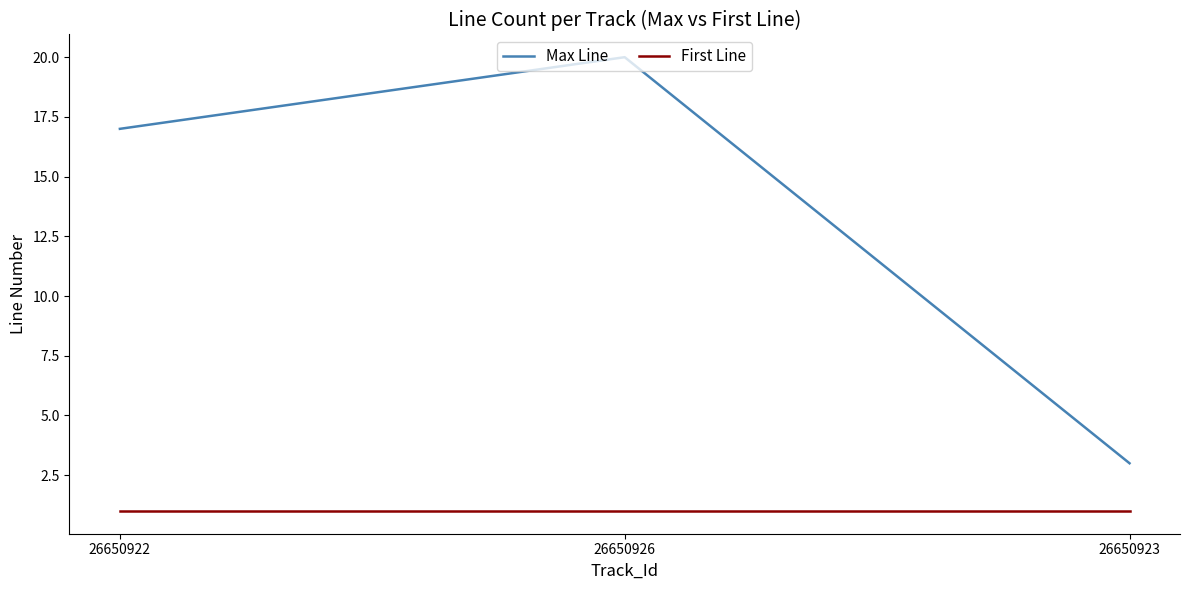

List the labels in order of Max Line value, largest first.

26650926, 26650922, 26650923